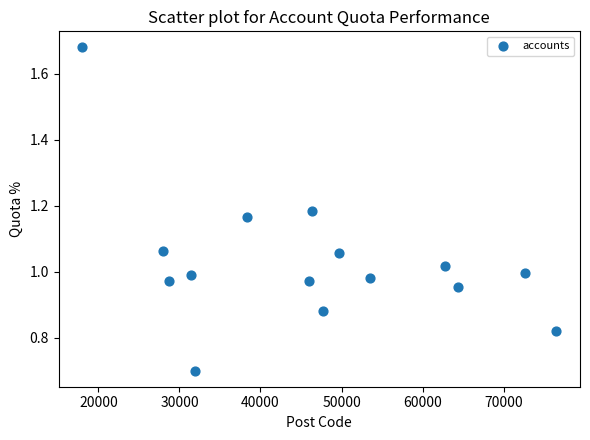

What is the range of X values (max minus min)?

58509.0